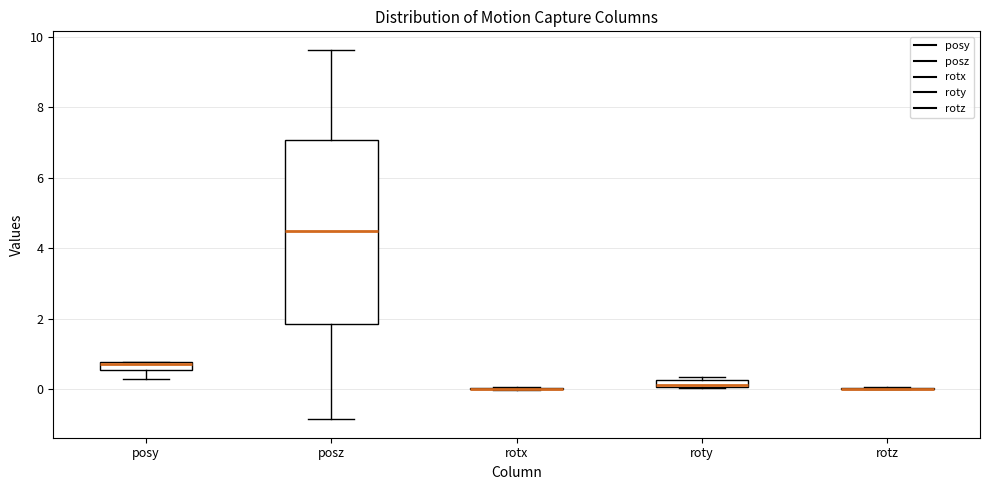

Comparing the boxes themselves (not the whiskers), which one is the tallest?

posz